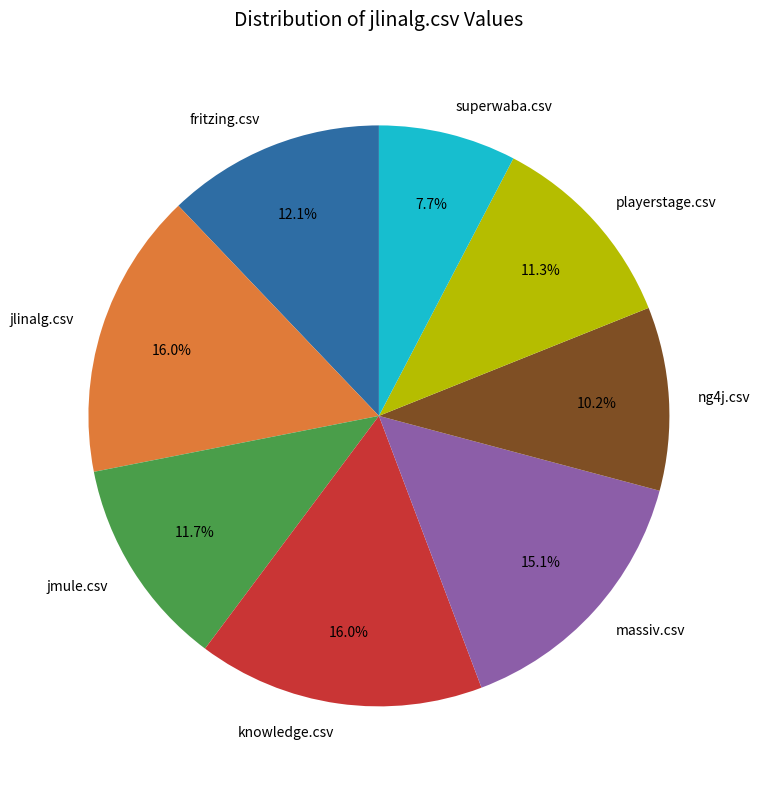

To the nearest percent, what portion does massiv.csv represent?

15%